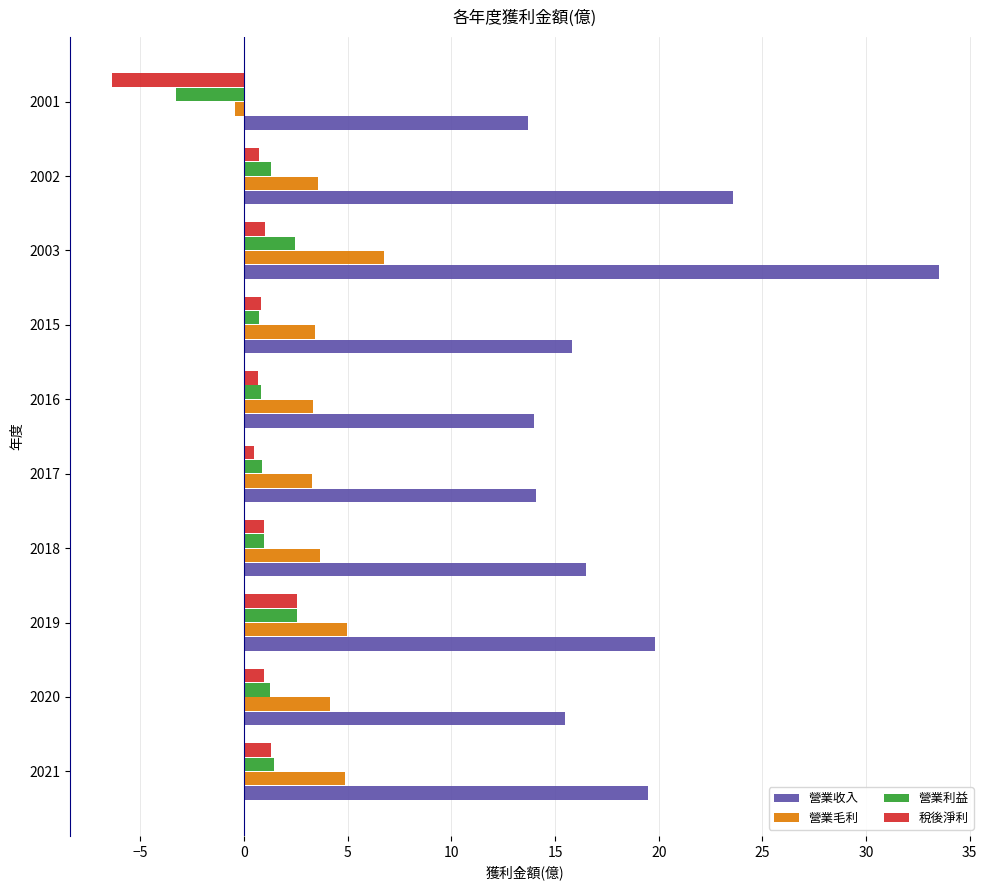

Count the number of categories in the chart.

10